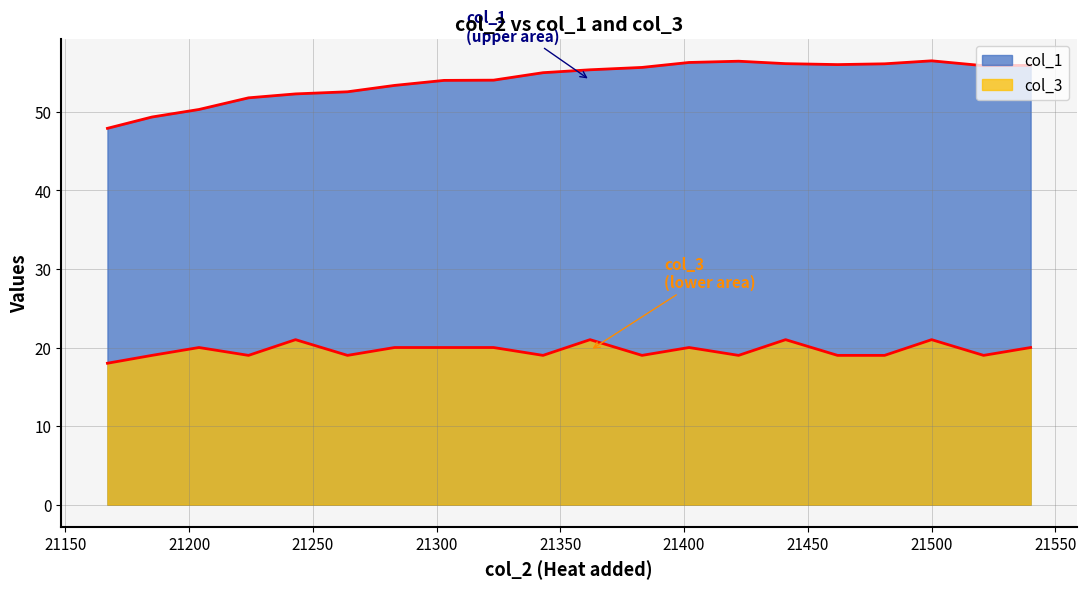

True or false: col_3 and col_1 cross at least once.

False